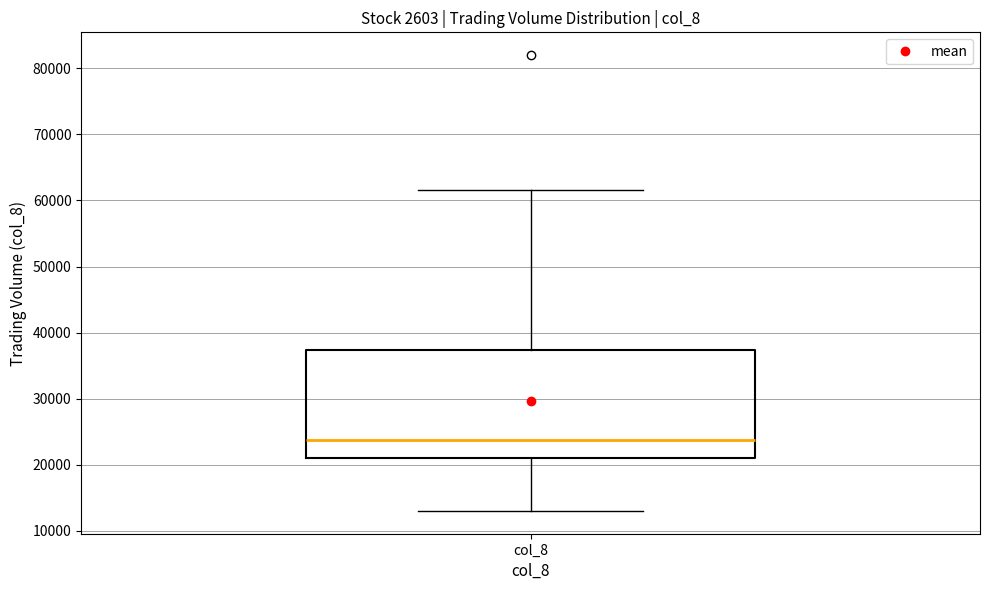

Read this box plot against the y-axis: the position of the median line, the range covered by the box, and the ends of both whiskers. The values are not printed on the chart, so give them approximately, as read against the axis.

median 24000, box 21000 to 37000, whiskers 13000 to 62000